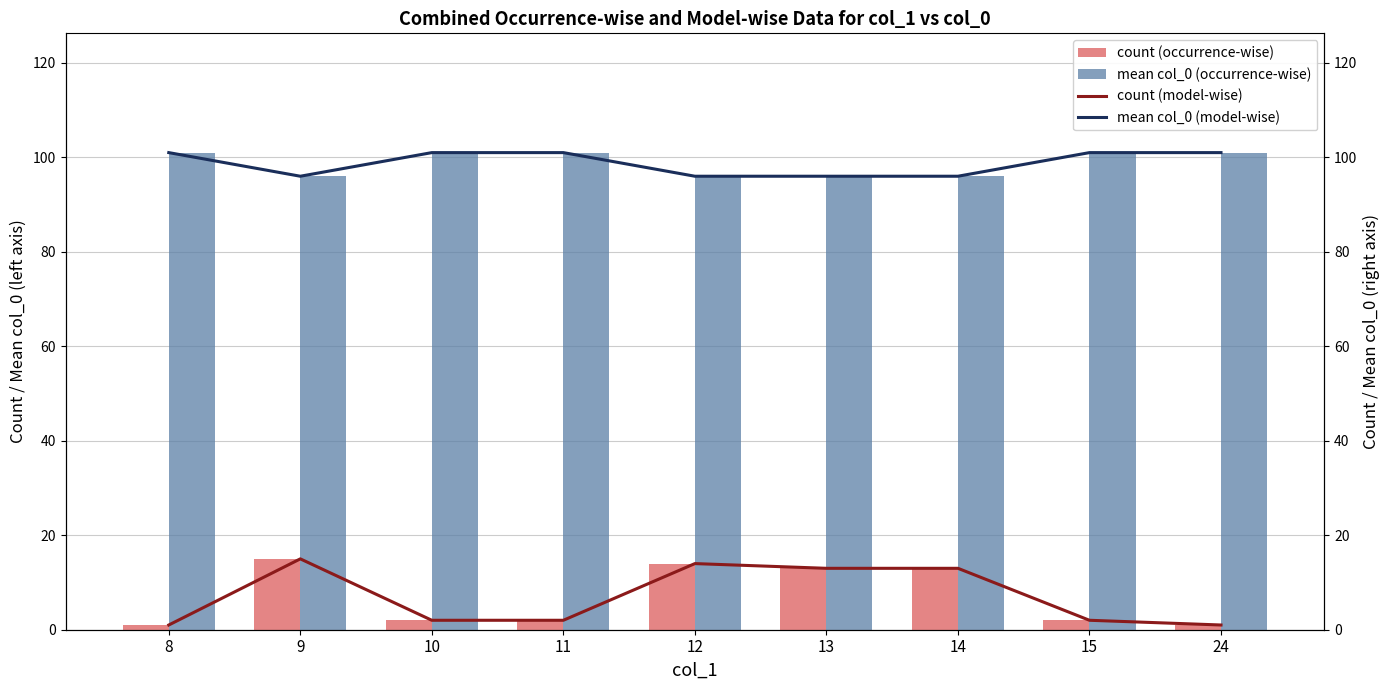

What is the average value of the mean col_0 (occurrence-wise) series?

99